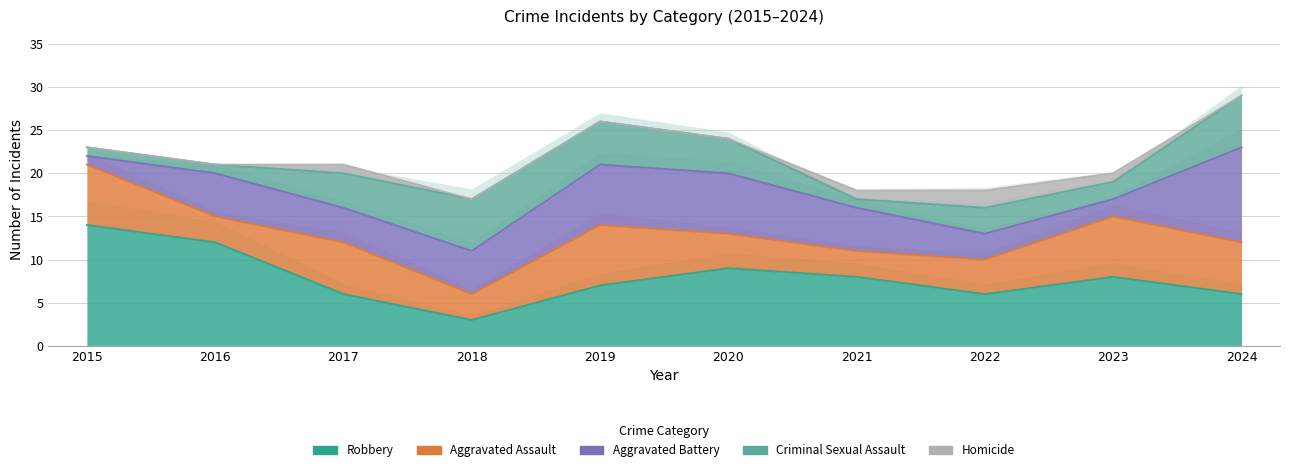

What value does the Criminal Sexual Assault series have at 2023?

2